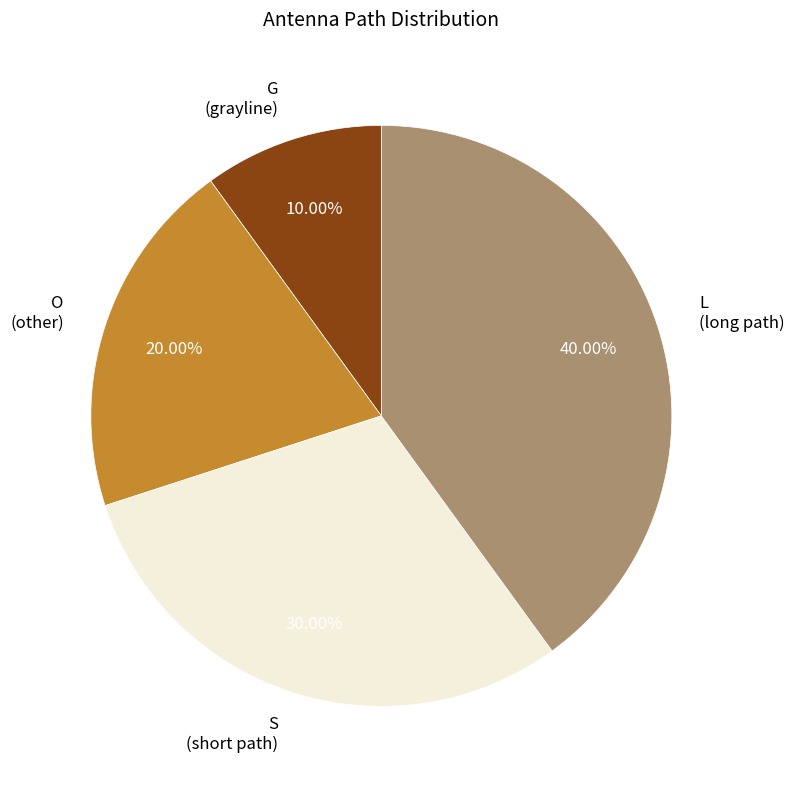

Does G account for over 50% of the chart?

No